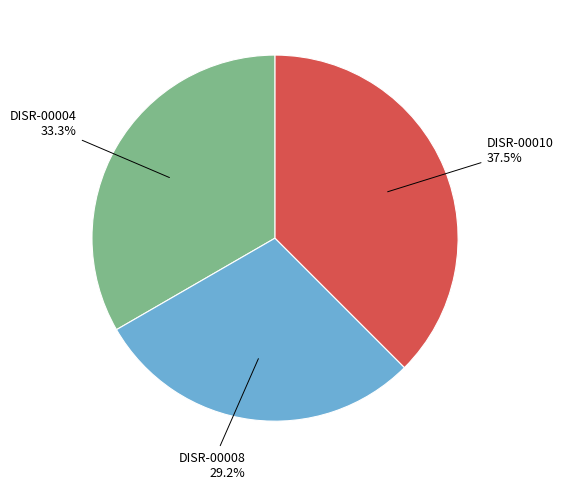

Does any single category account for the majority?

No